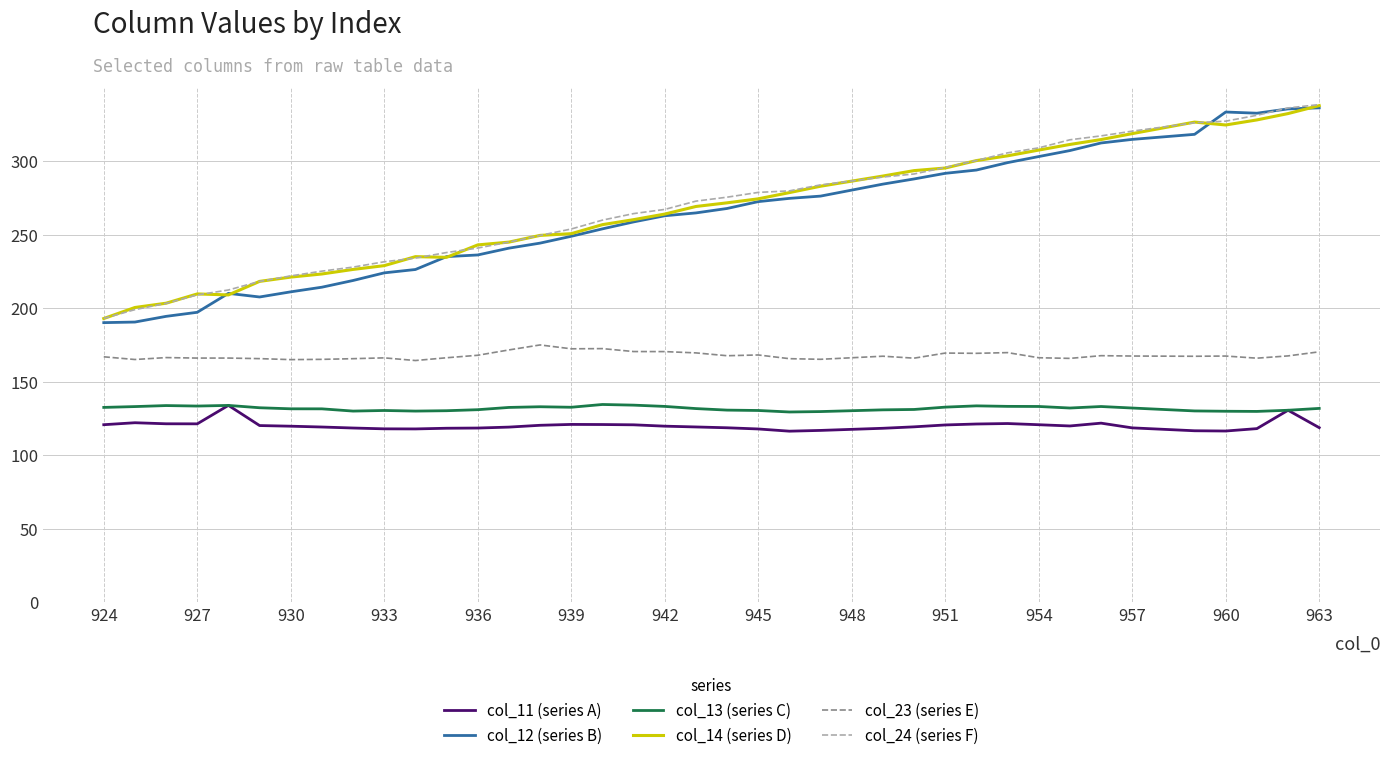

Which series has the largest range (max minus min)?

col_12 (series B)